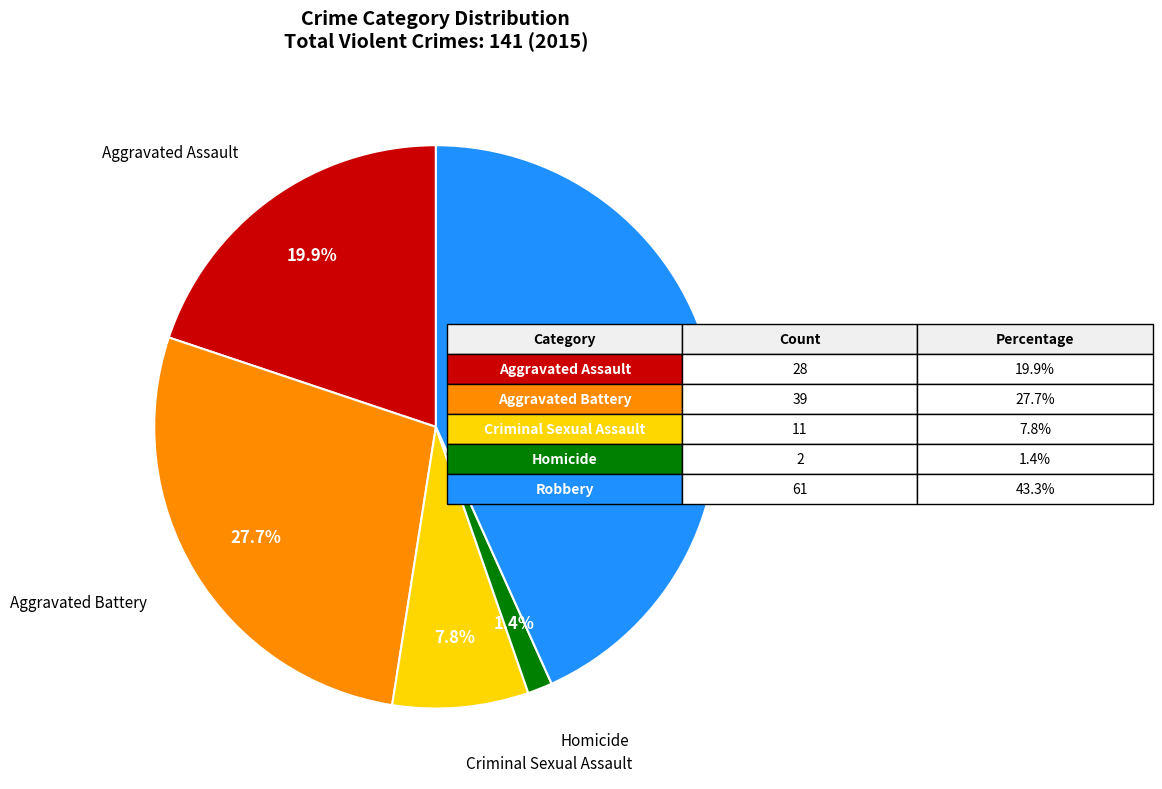

Rank the categories by value from highest to lowest.

Robbery, Aggravated Battery, Aggravated Assault, Criminal Sexual Assault, Homicide